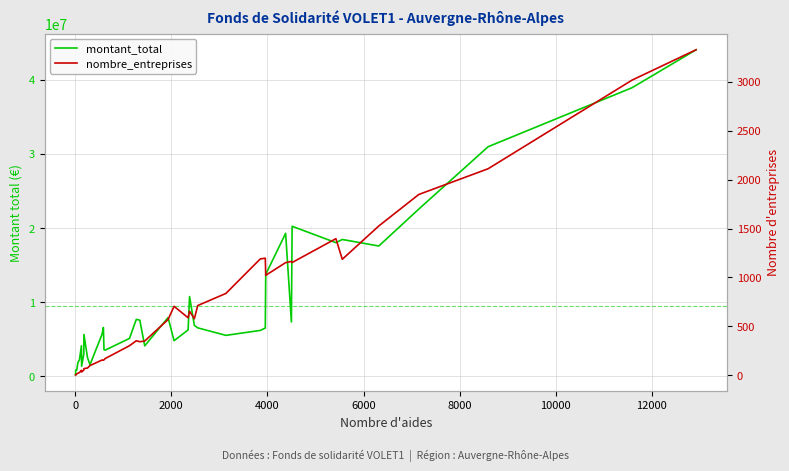

Which series has the largest total across all categories?

montant_total